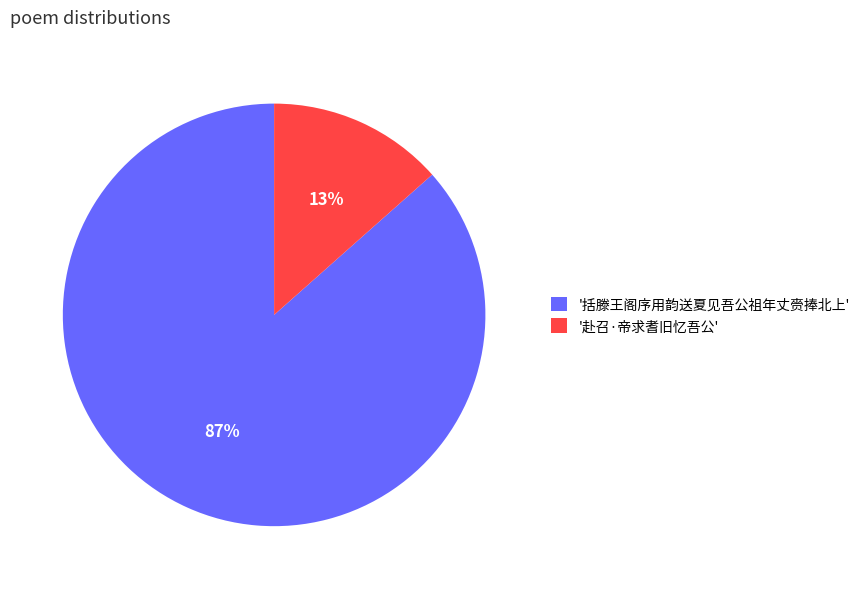

True or false: '赴召·帝求耆旧忆吾公' accounts for 13% of the total.

True